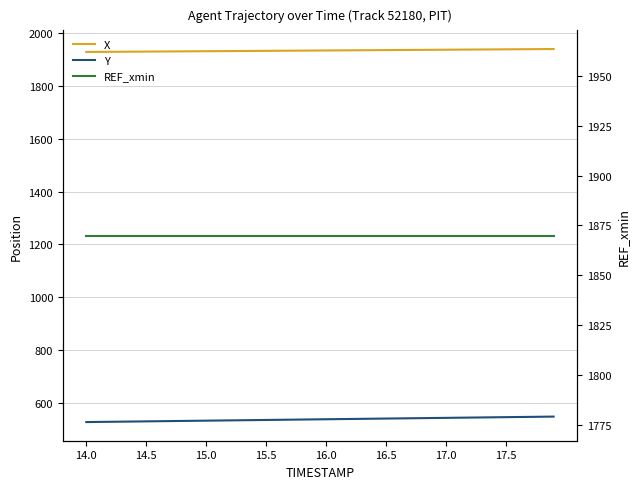

The value of X at 17 is 2707.7. True or false?

False